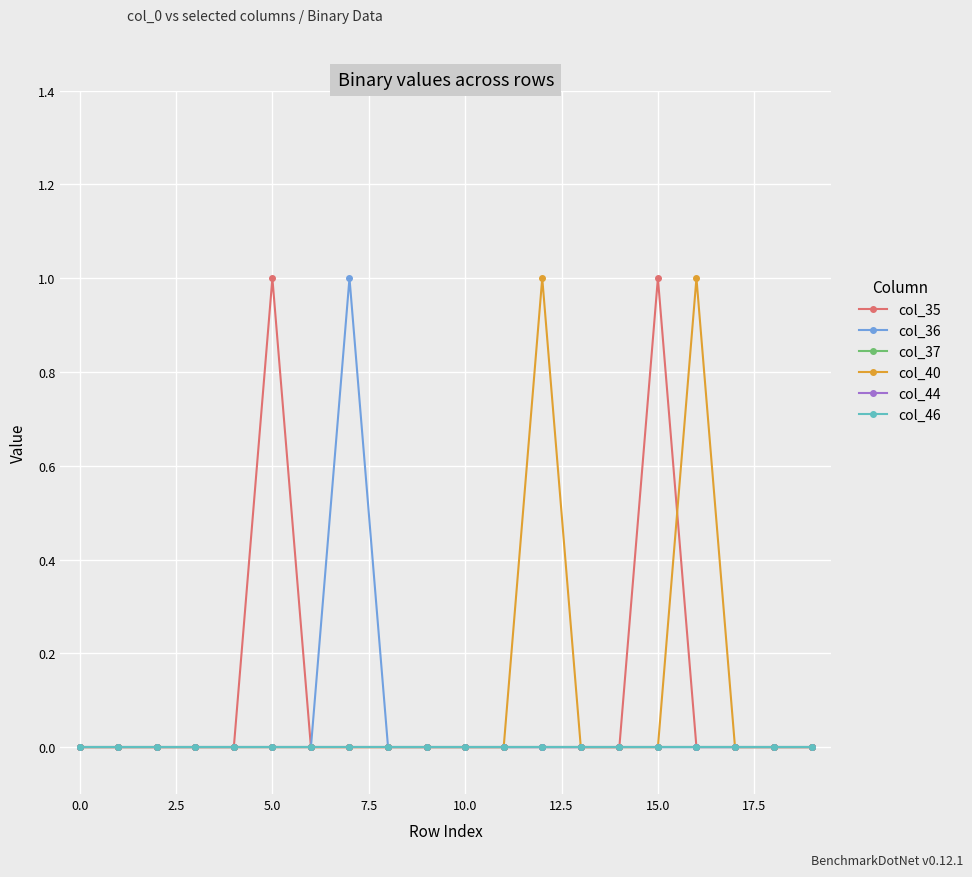

Does the chart have visible grid lines?

Yes